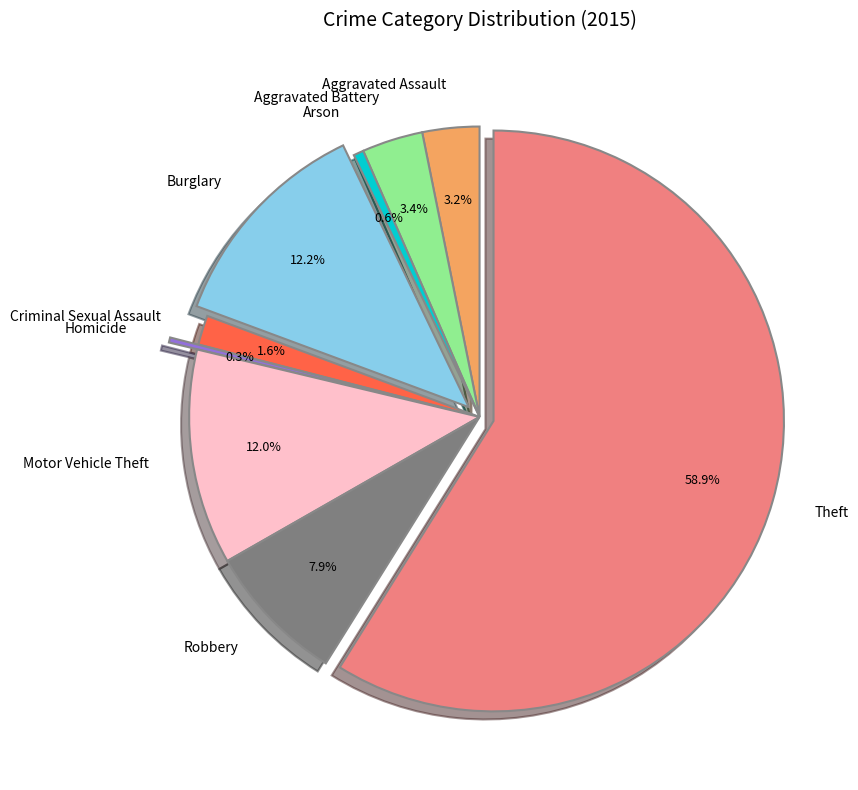

Which slice is the largest?

Theft